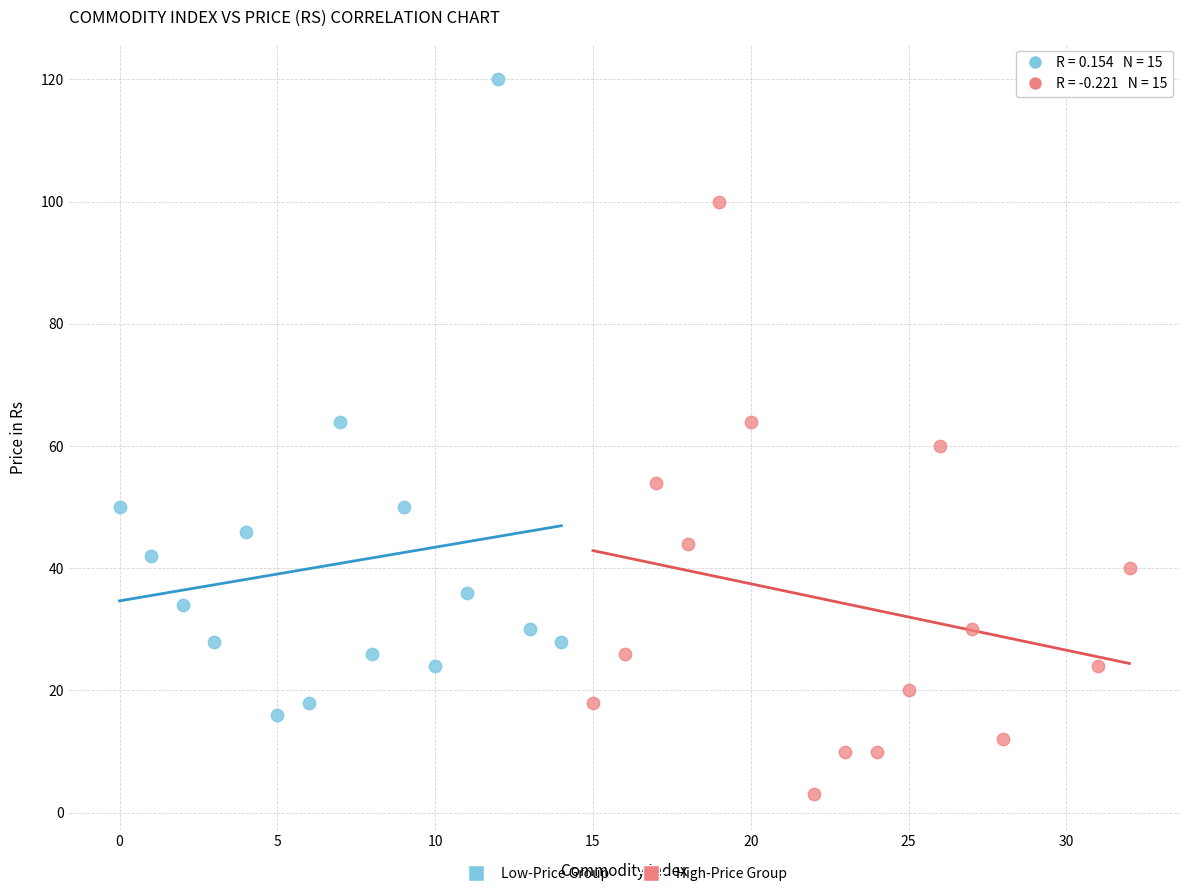

Which series reaches the maximum Y coordinate?

Low-Price Group